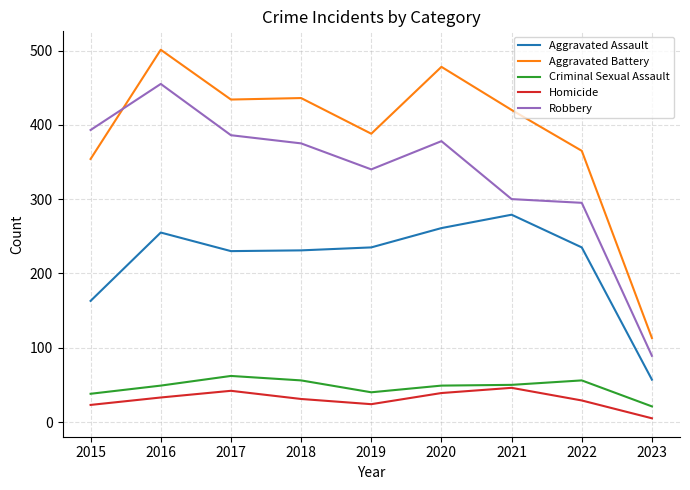

What is the sum of all Homicide values?

272